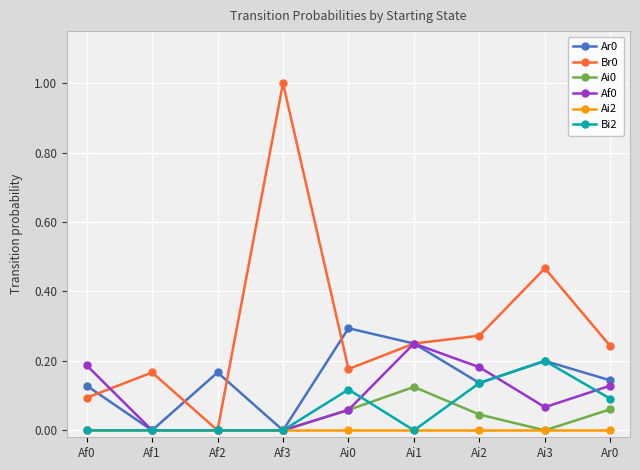

The Af0 series shows 0.1 at Ai1. True or false?

False